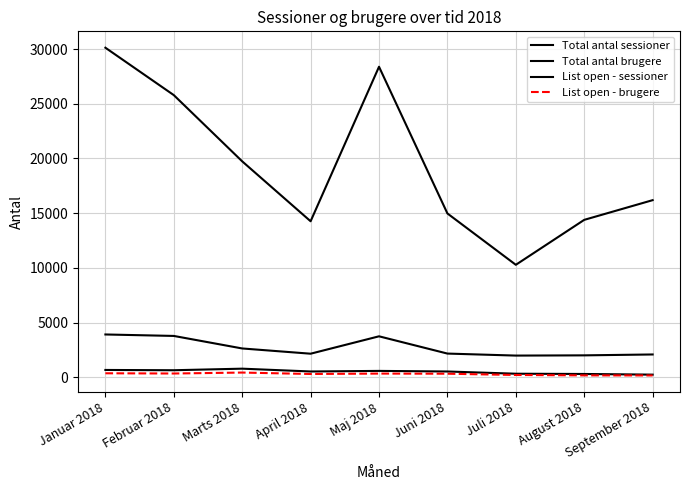

Does the chart display data point markers on the line(s)?

No